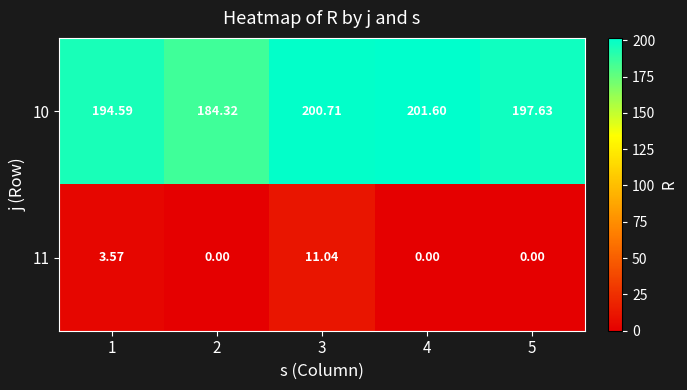

Which has a higher value, 3 or 1?

3